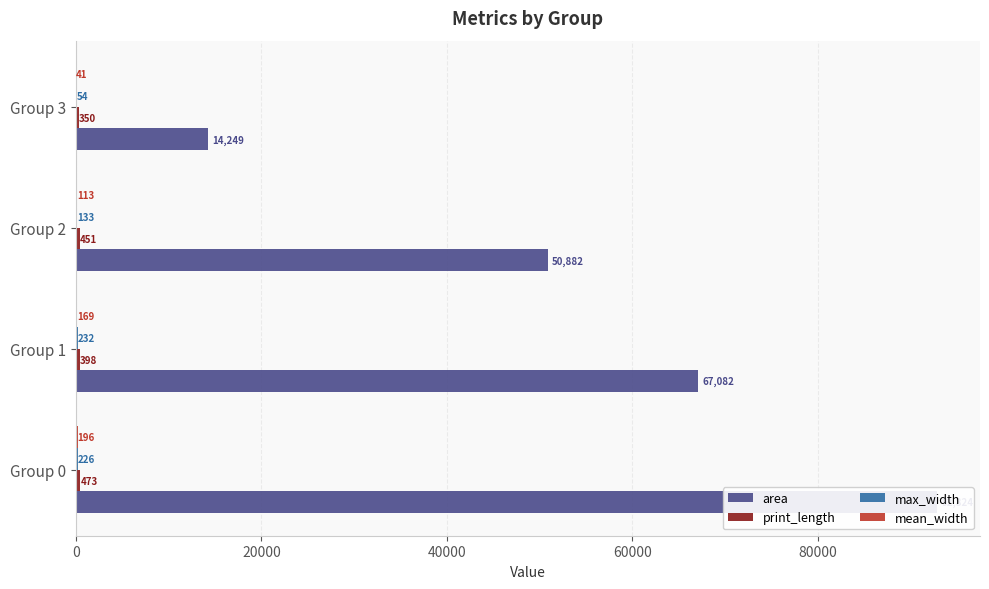

Count the number of categories in the chart.

4